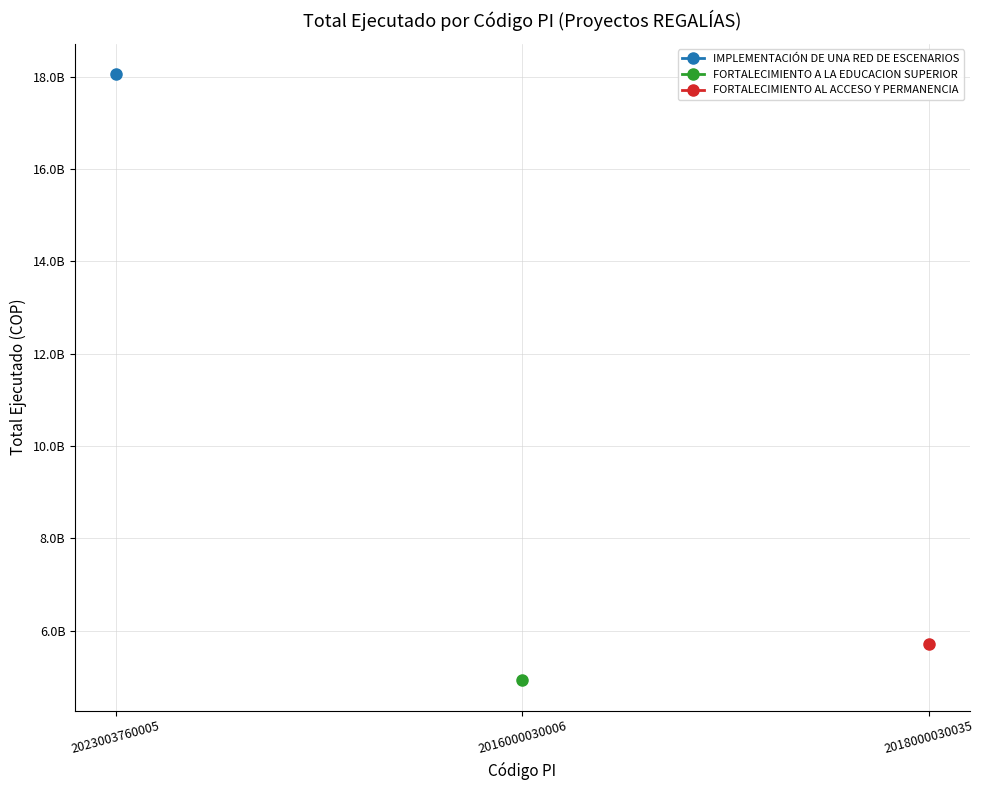

What are all the series names shown in the legend?

IMPLEMENTACIÓN DE UNA RED DE ESCENARIOS, FORTALECIMIENTO A LA EDUCACION SUPERIOR, FORTALECIMIENTO AL ACCESO Y PERMANENCIA